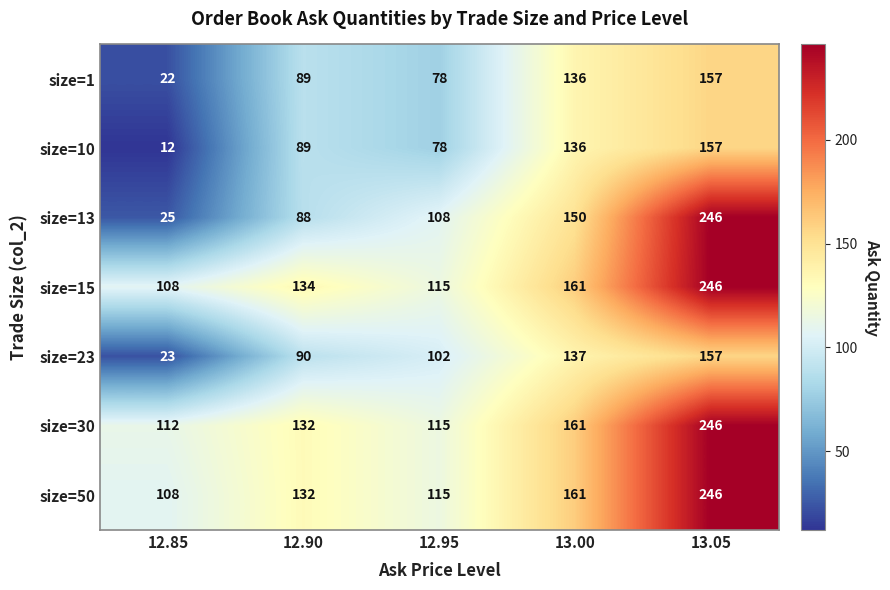

What is the difference between the highest and lowest values at 13.00?

25